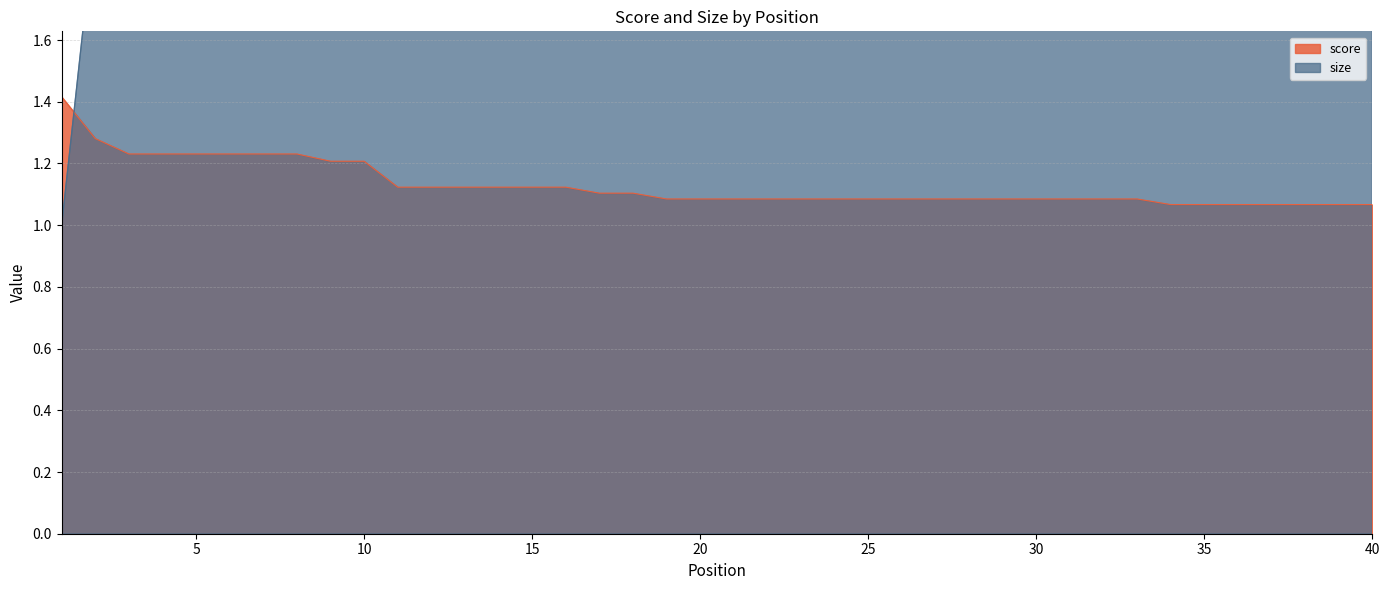

True or false: size and score intersect in this chart.

True